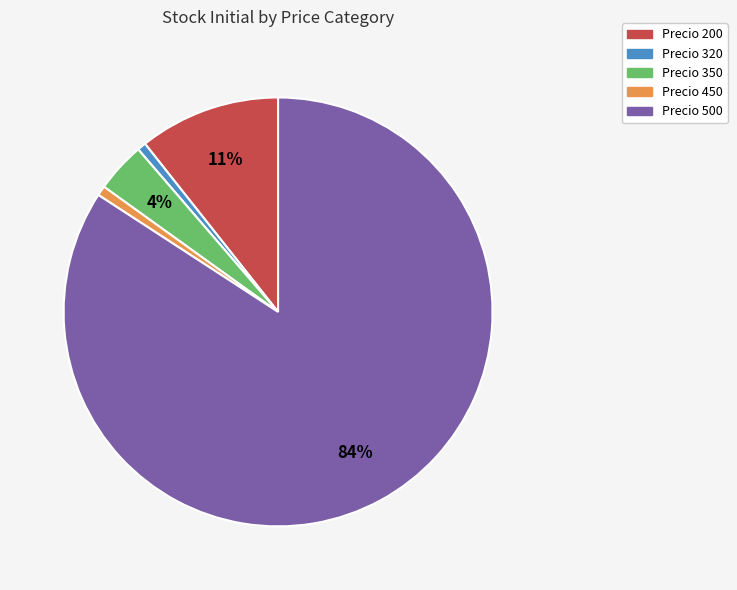

Does any single category account for the majority?

Yes